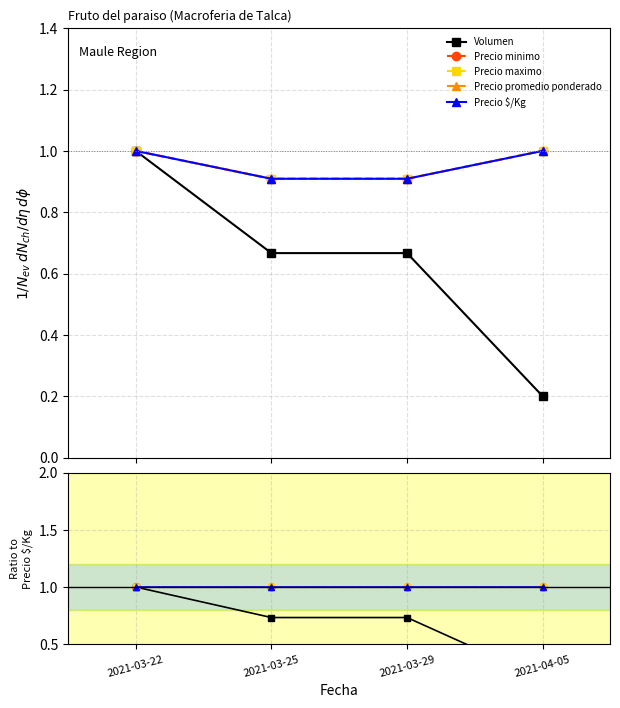

Does the chart have visible grid lines?

Yes